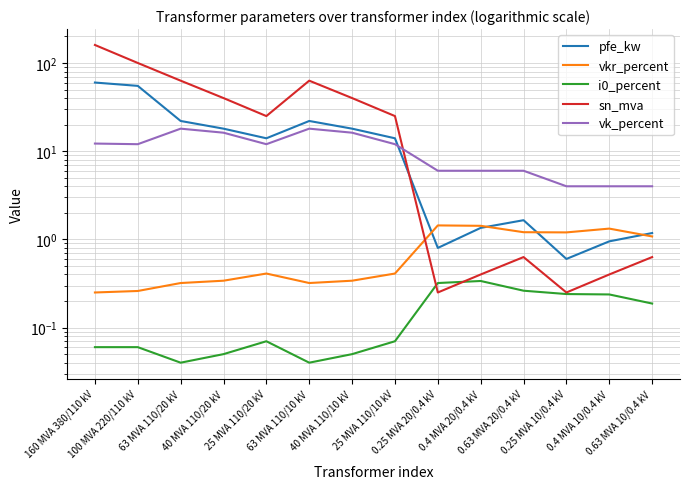

How many lines are shown in the chart?

5